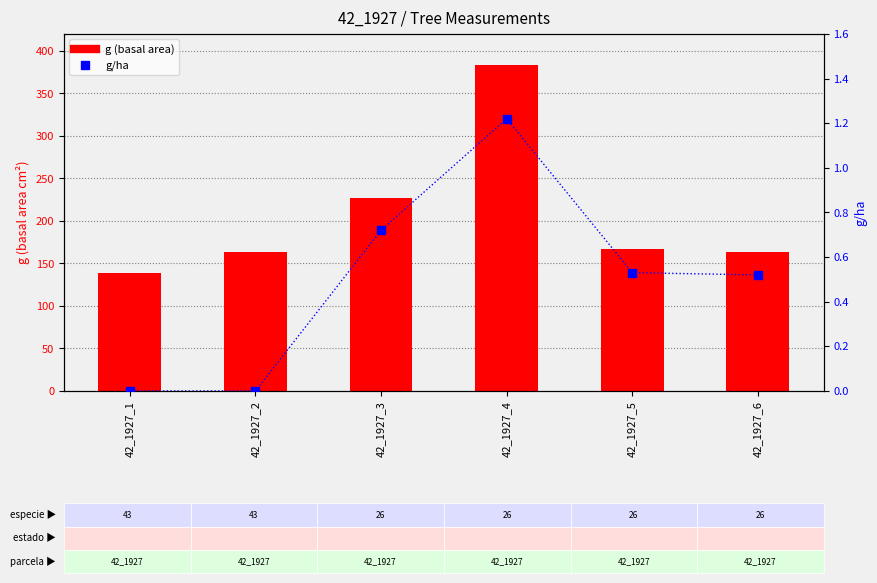

At how many categories does at least one series exceed 156?

5